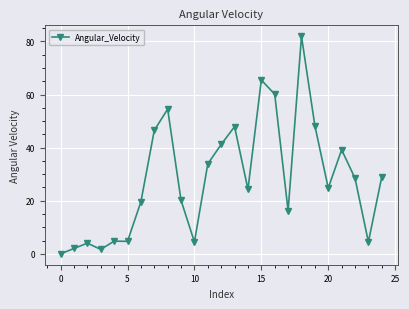

What is the difference between the maximum and minimum values?

82.0